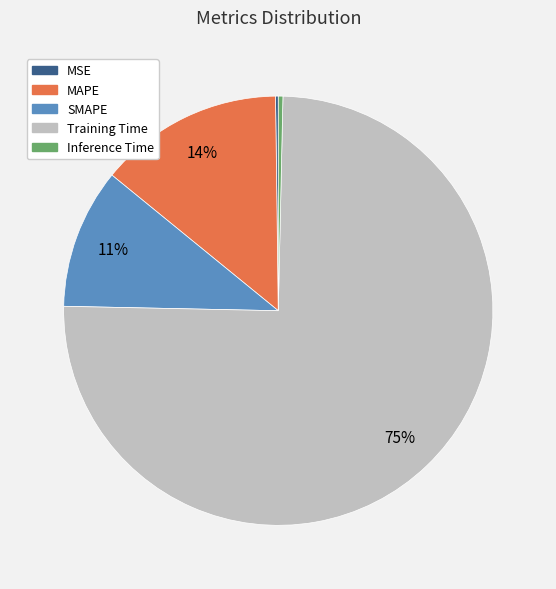

Which category has the biggest portion of the pie?

Training Time